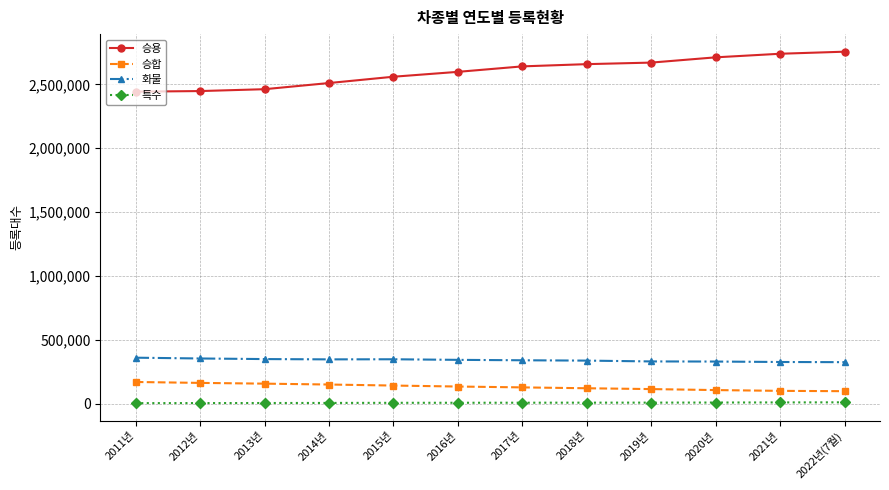

What is the smallest value displayed?

4313